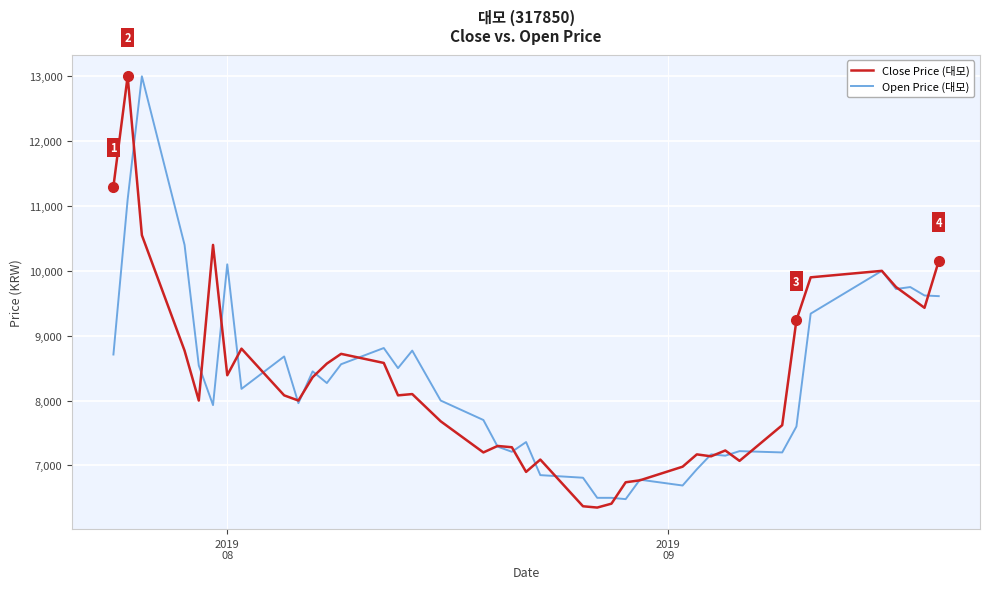

What is the maximum value for Close Price (대모)?

13000